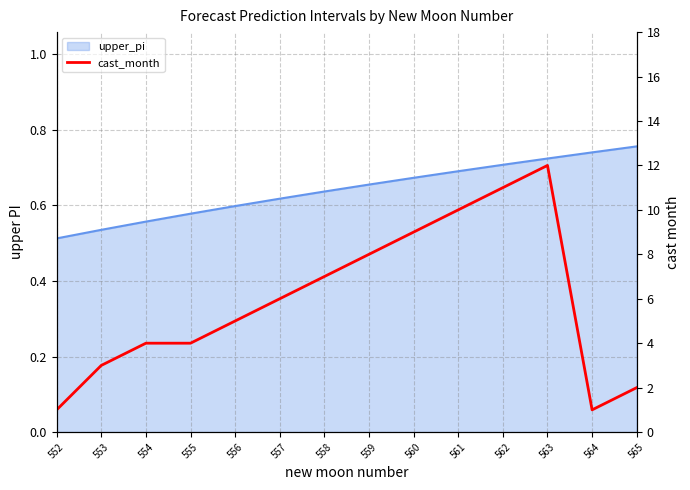

Reading right to left, transcribe all the data shown in this chart.

565=2	564=1	563=12	562=11	561=10	560=9	559=8	558=7	557=6	556=5	555=4	554=4	553=3	552=1